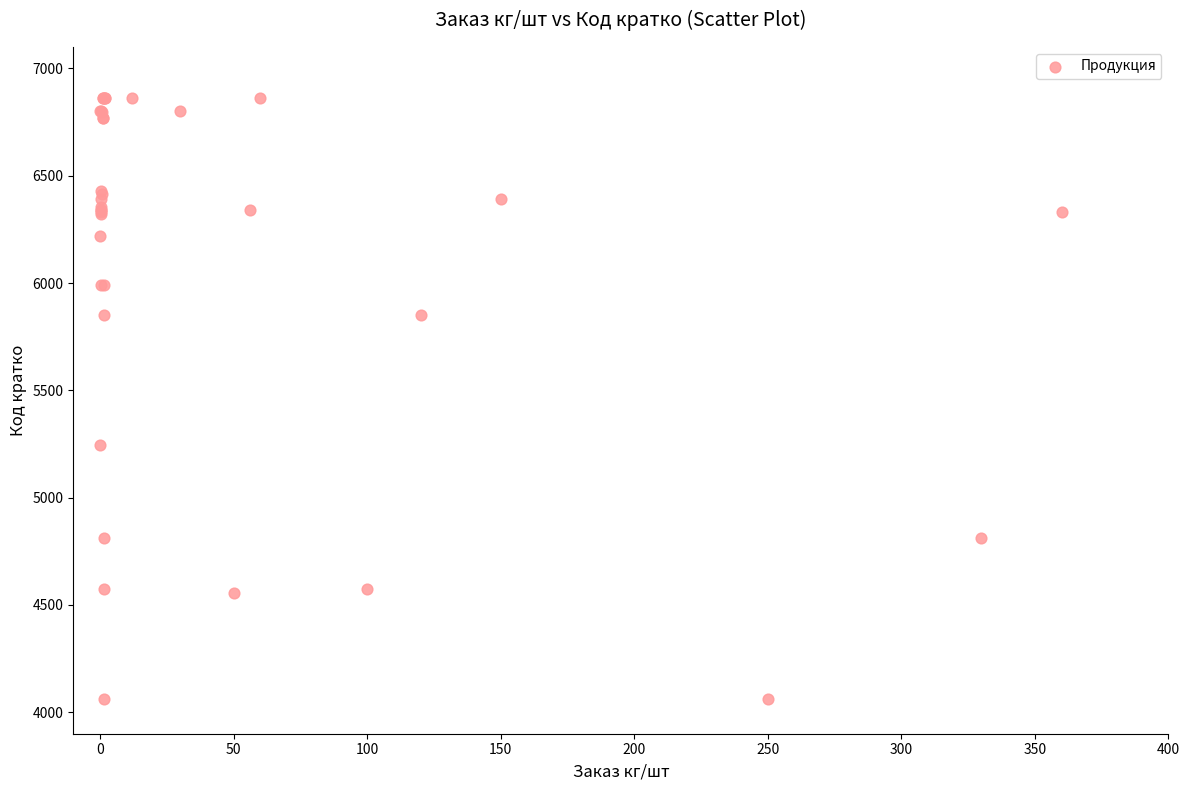

What Y value in the scatter plot is closest to 5463?

5246